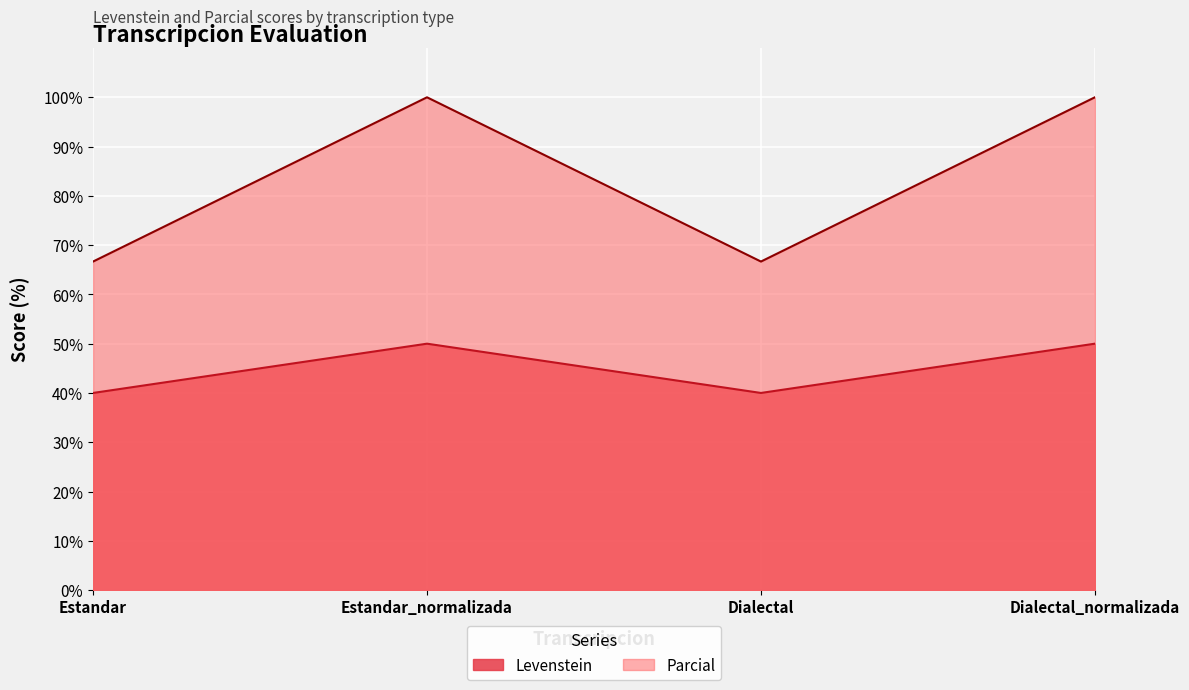

True or false: Levenstein and Parcial intersect in this chart.

False